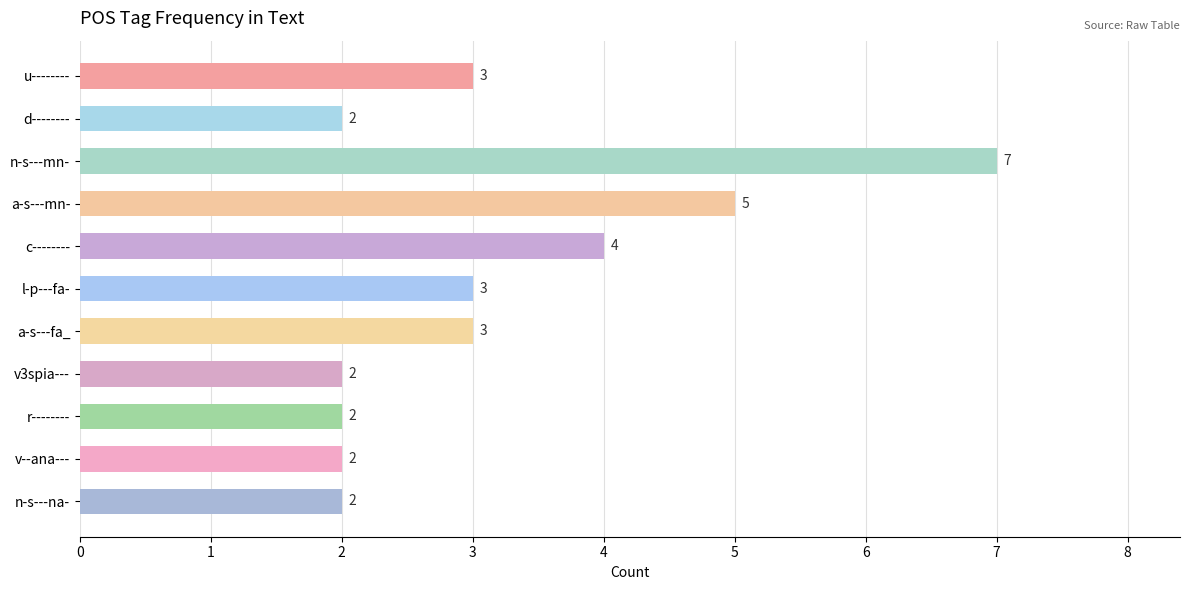

Is it true that the value at a-s---fa_ is 3?

True